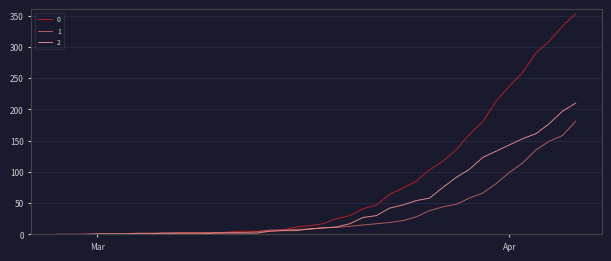

List the series in order of their peak value, highest first.

0, 2, 1